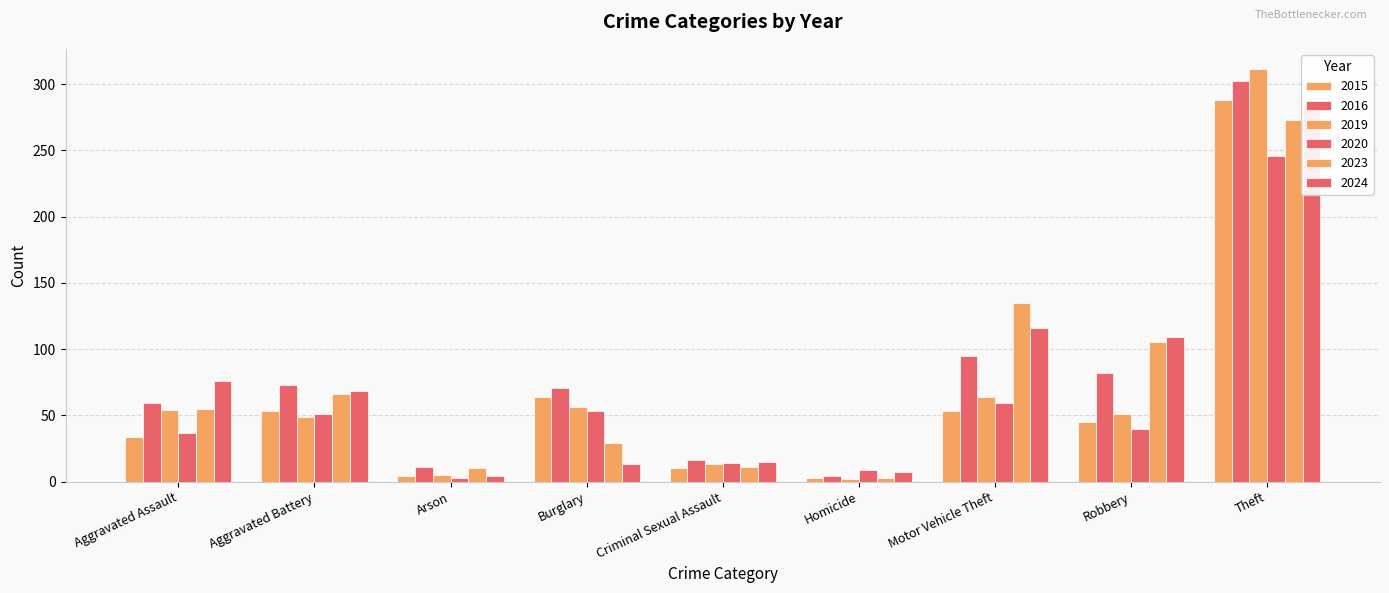

How many data points in 2015 are less than 45?

4